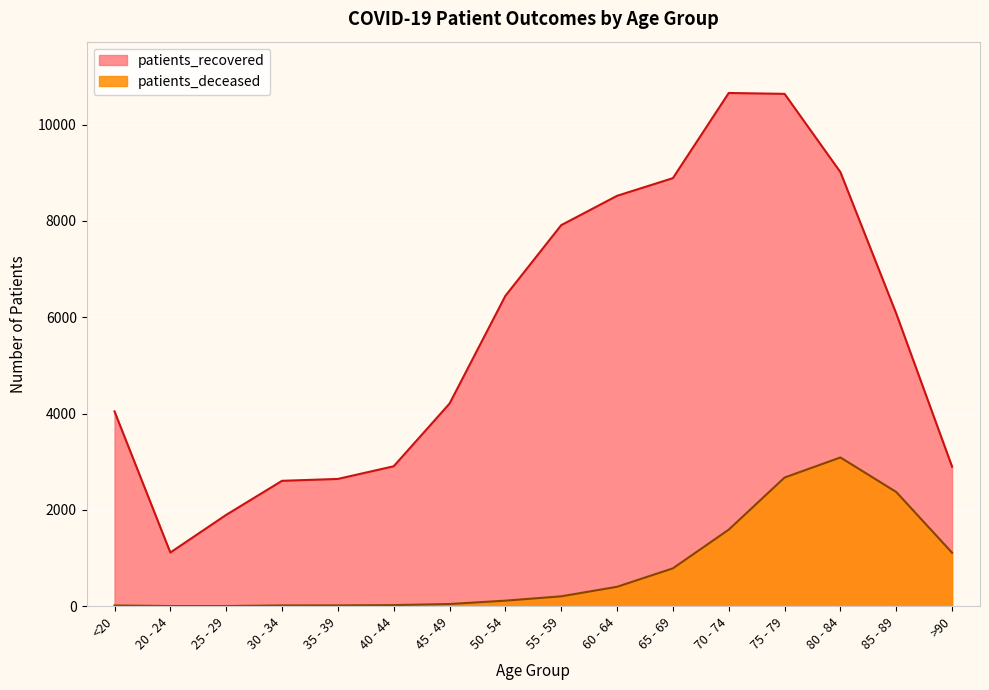

Reading right to left, transcribe all the data shown in this chart.

patients_recovered: >90=2897	85 - 89=6076	80 - 84=9012	75 - 79=10637	70 - 74=10655	65 - 69=8887	60 - 64=8520	55 - 59=7911	50 - 54=6443	45 - 49=4206	40 - 44=2905	35 - 39=2642	30 - 34=2603	25 - 29=1896	20 - 24=1114	<20=4044
patients_deceased: >90=1110	85 - 89=2371	80 - 84=3088	75 - 79=2671	70 - 74=1589	65 - 69=786	60 - 64=403	55 - 59=205	50 - 54=115	45 - 49=45	40 - 44=23	35 - 39=17	30 - 34=16	25 - 29=3	20 - 24=3	<20=15